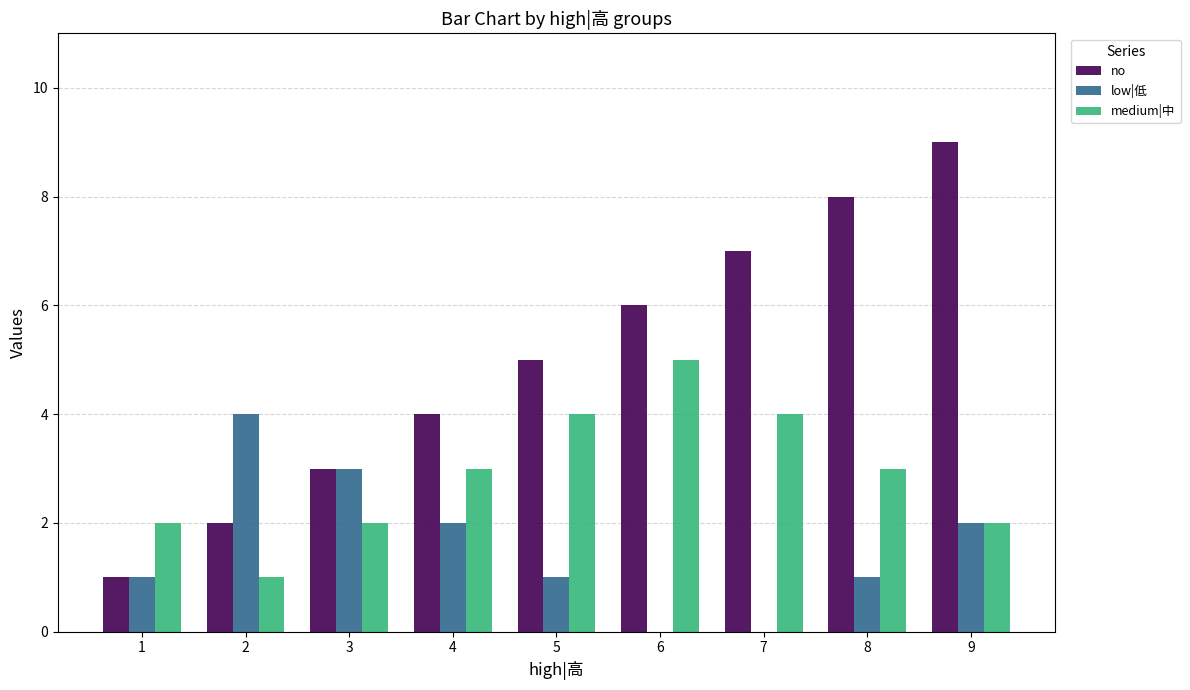

What is the highest value of the low|低 series?

4